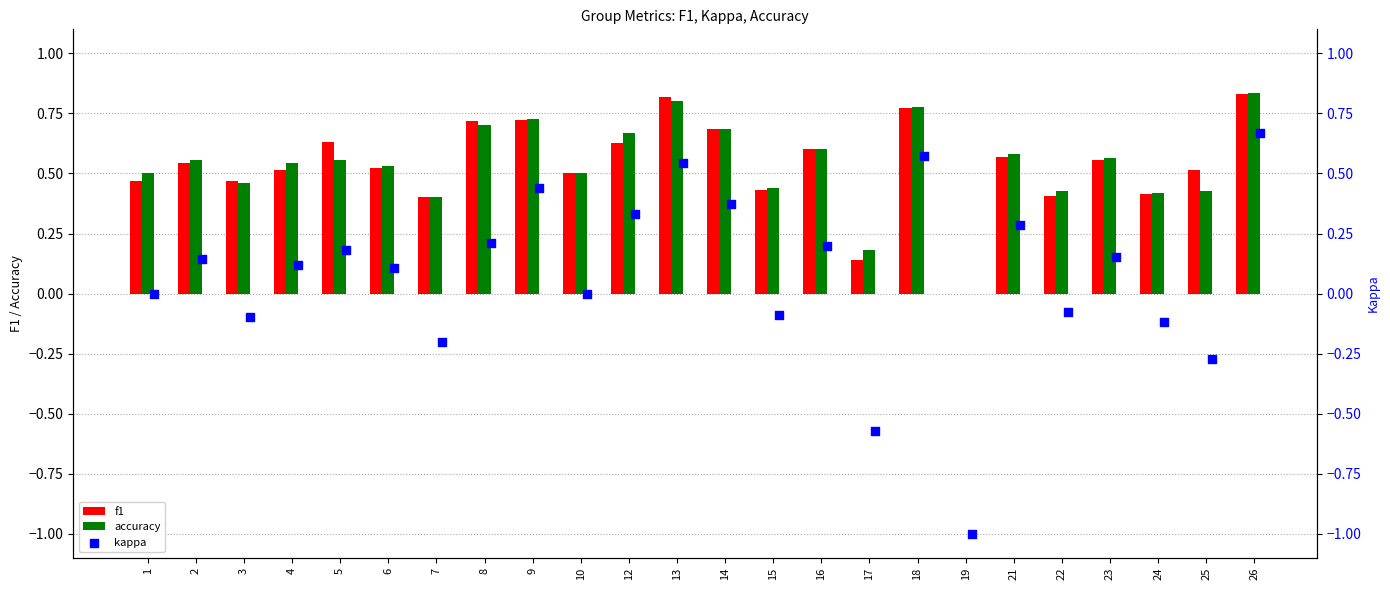

Which series has the largest total across all categories?

accuracy